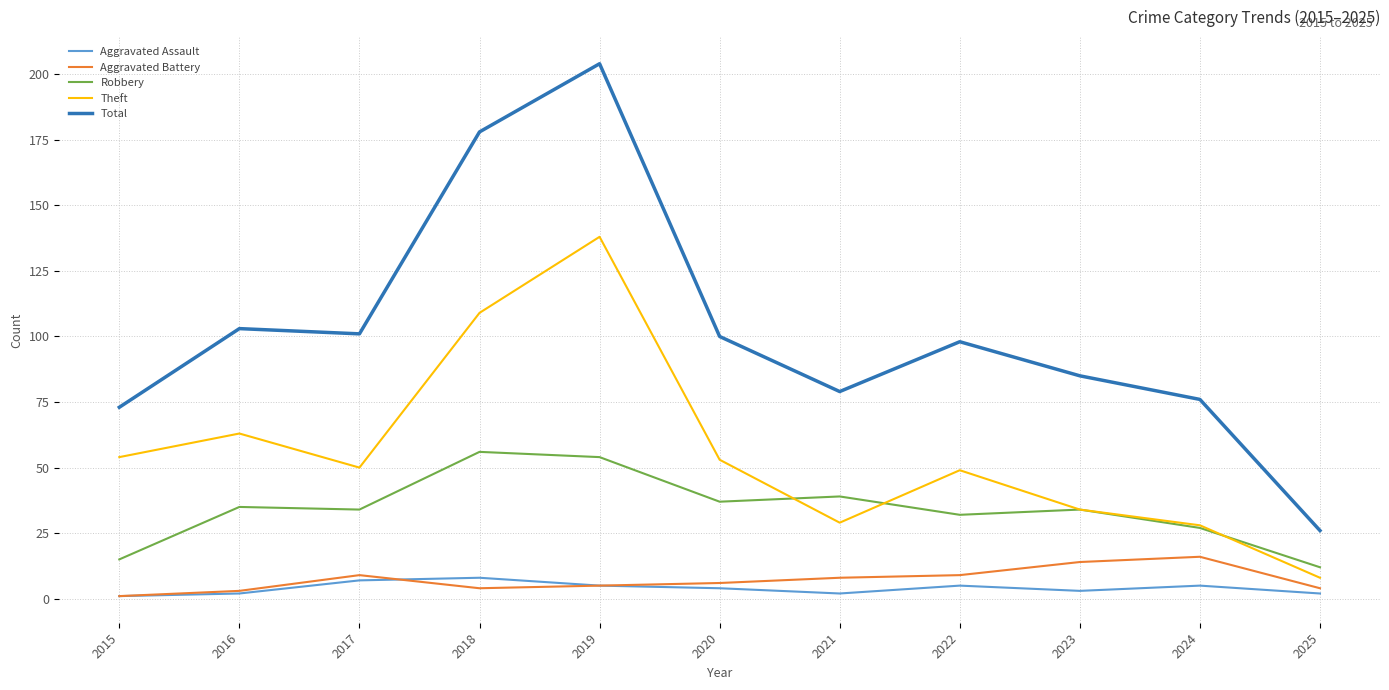

Reading left to right, transcribe all the data shown in this chart.

Aggravated Assault: 2015=1	2016=2	2017=7	2018=8	2019=5	2020=4	2021=2	2022=5	2023=3	2024=5	2025=2
Aggravated Battery: 2015=1	2016=3	2017=9	2018=4	2019=5	2020=6	2021=8	2022=9	2023=14	2024=16	2025=4
Robbery: 2015=15	2016=35	2017=34	2018=56	2019=54	2020=37	2021=39	2022=32	2023=34	2024=27	2025=12
Theft: 2015=54	2016=63	2017=50	2018=109	2019=138	2020=53	2021=29	2022=49	2023=34	2024=28	2025=8
Total: 2015=73	2016=103	2017=101	2018=178	2019=204	2020=100	2021=79	2022=98	2023=85	2024=76	2025=26